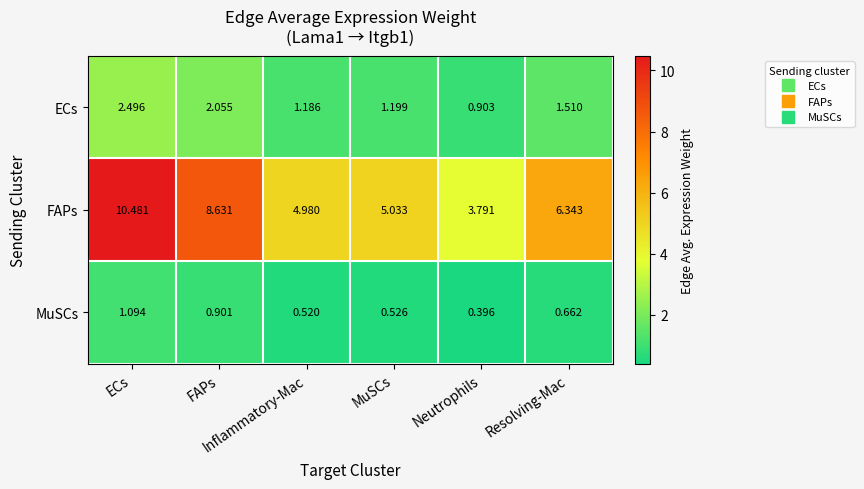

Reading left to right, list all the values displayed in this chart.

ECs: ECs=2.5	FAPs=2.1	Inflammatory-Mac=1.2	MuSCs=1.2	Neutrophils=0.9	Resolving-Mac=1.5
FAPs: ECs=10.5	FAPs=8.6	Inflammatory-Mac=5.0	MuSCs=5.0	Neutrophils=3.8	Resolving-Mac=6.3
MuSCs: ECs=1.1	FAPs=0.9	Inflammatory-Mac=0.5	MuSCs=0.5	Neutrophils=0.4	Resolving-Mac=0.7